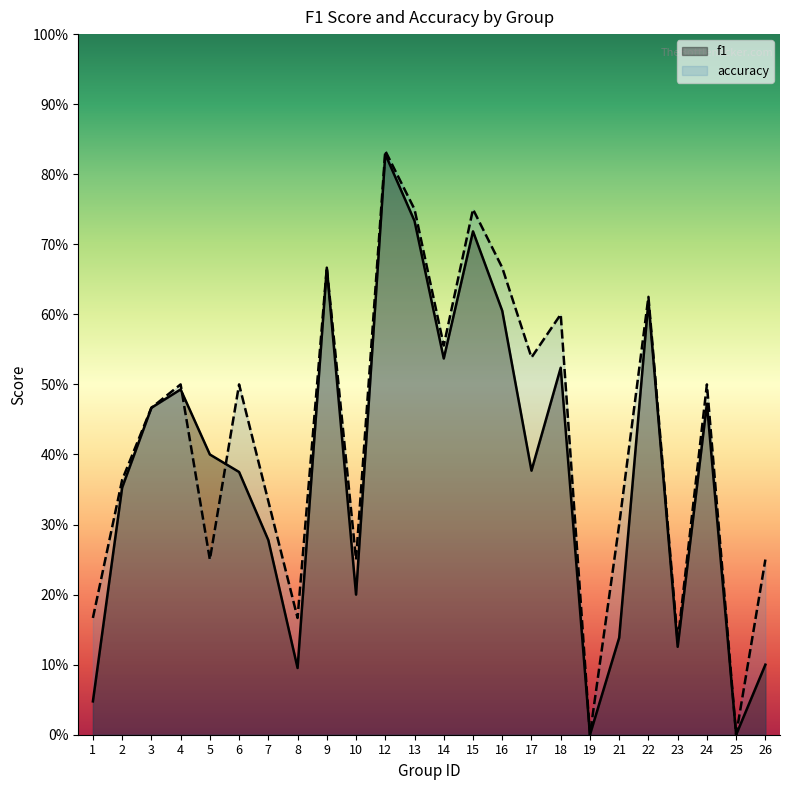

List the series in order of their peak value, lowest first.

f1, accuracy